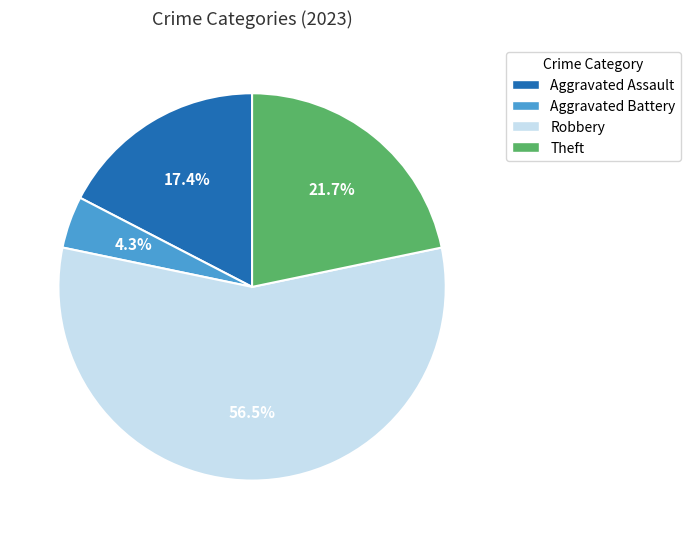

What is the largest slice in the pie chart?

Robbery